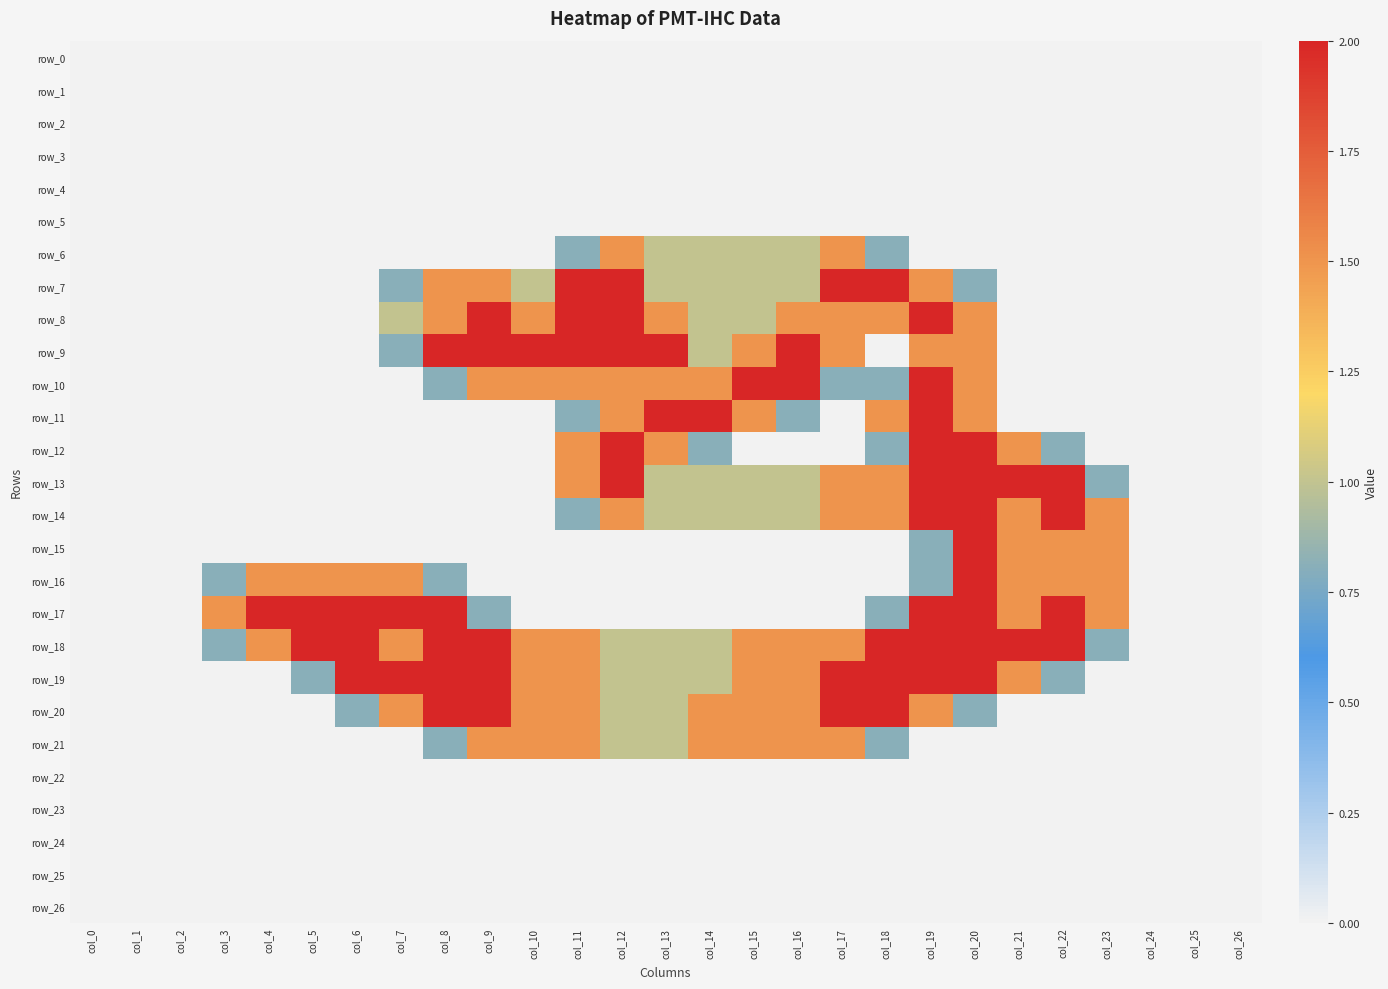

What is the difference between the maximum and minimum values in the row_16 series?

2.0